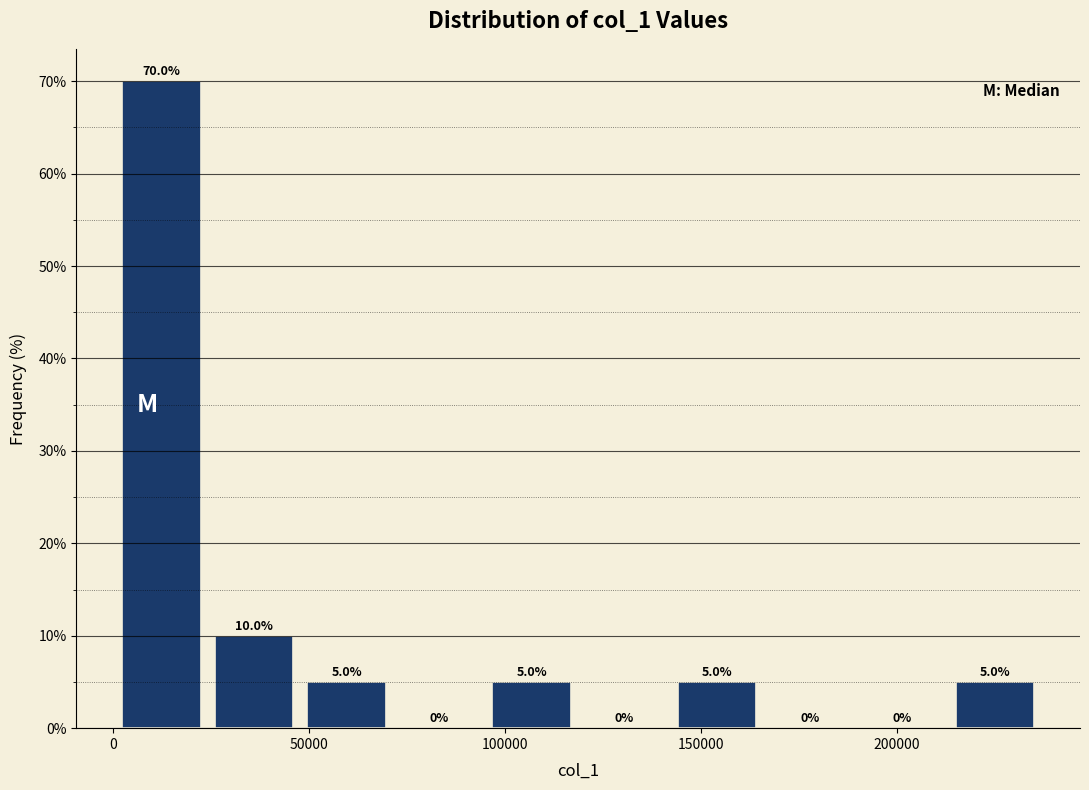

How tall is the bar that spans 50000 to 70000 on the x-axis? The bar edges are not printed on the chart, so give them approximately, as read against the axis.

5.0